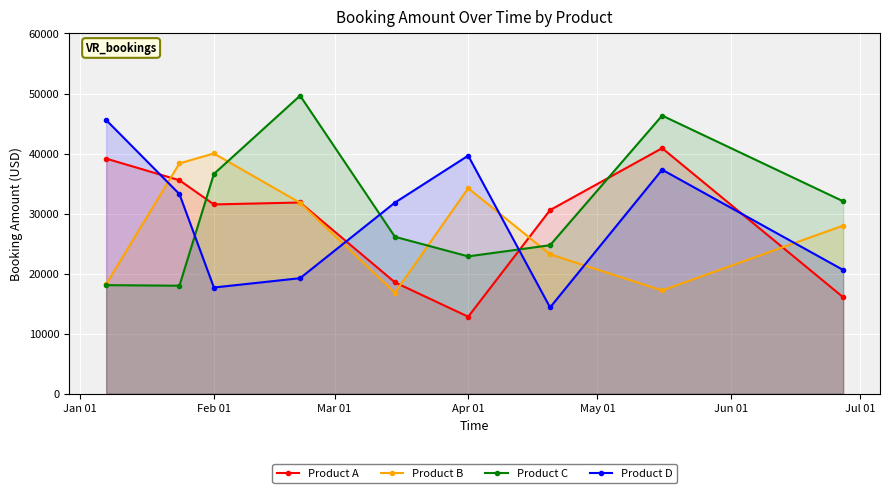

Which series has the largest range (max minus min)?

Product C